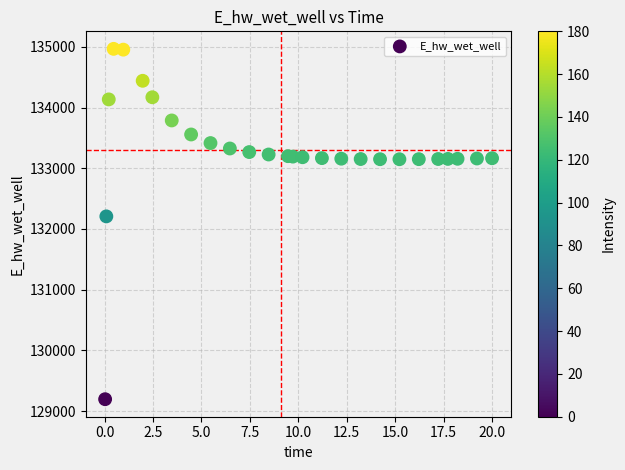

What is the range of X values (max minus min)?

20.0